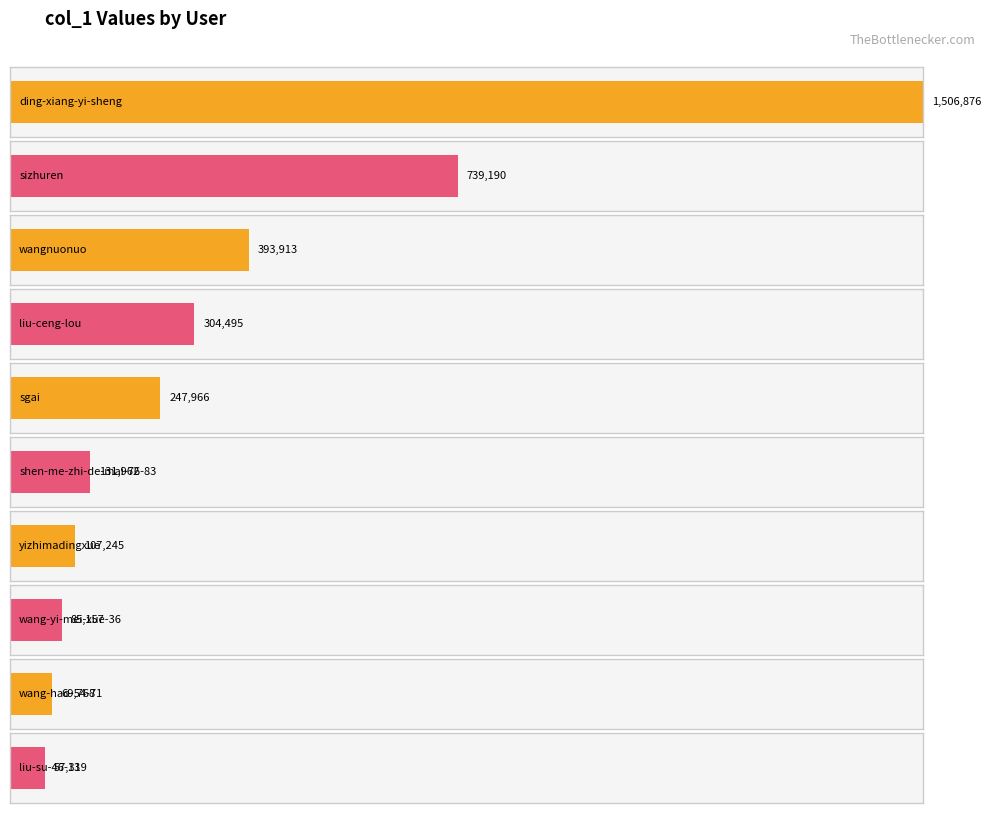

At which label is the value closest to 753671?

sizhuren